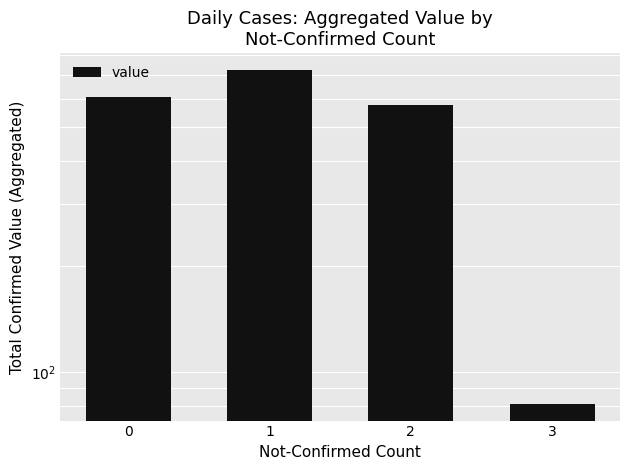

How many data points does each series have?

4